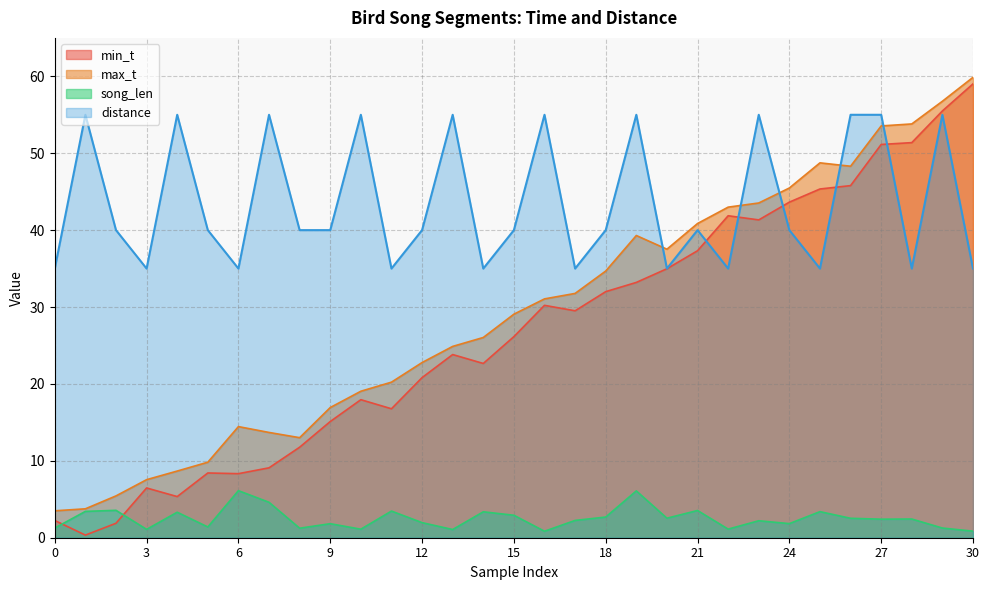

At which category is the sum across all series the highest?

29